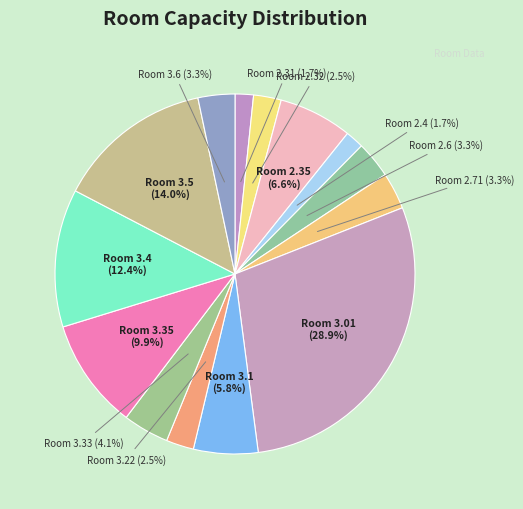

How many segments does this pie chart have?

14